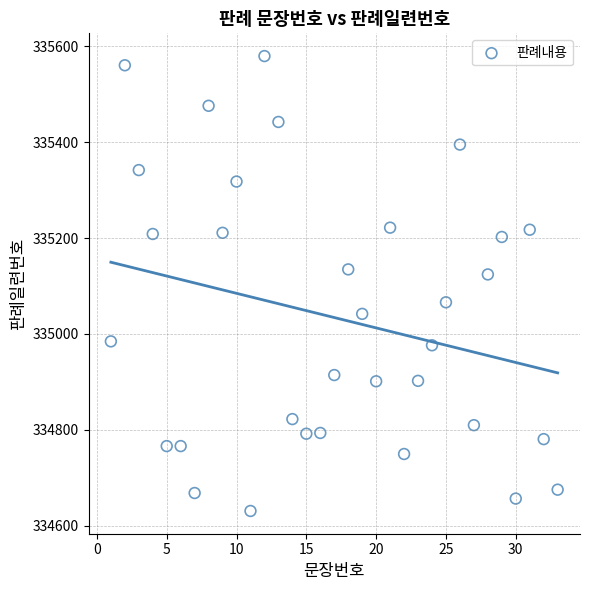

What Y value in the scatter plot is closest to 335105?

335124.2